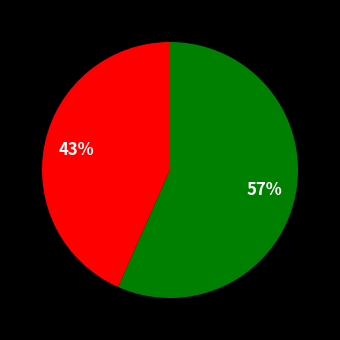

To the nearest percent, what is the average slice percentage?

50%